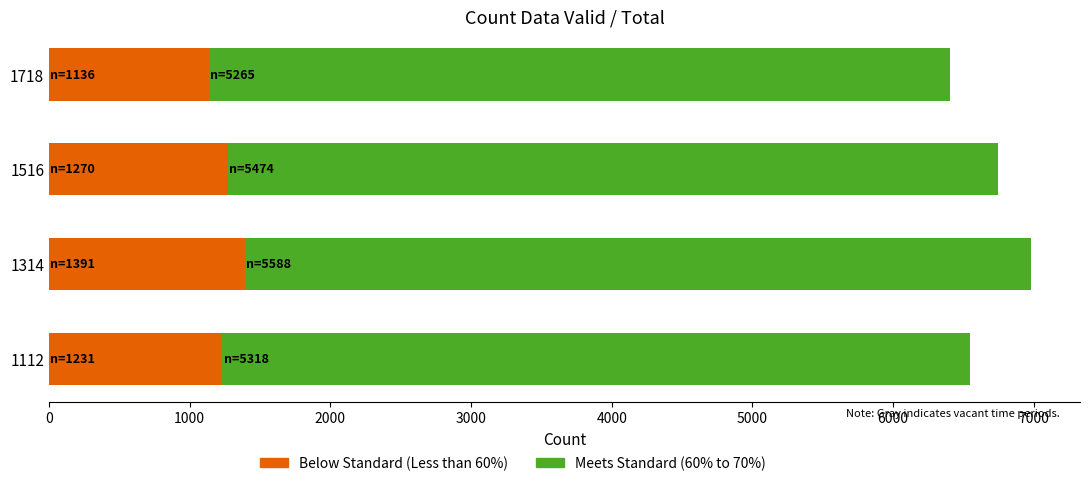

Does the chart contain stacked bars?

No